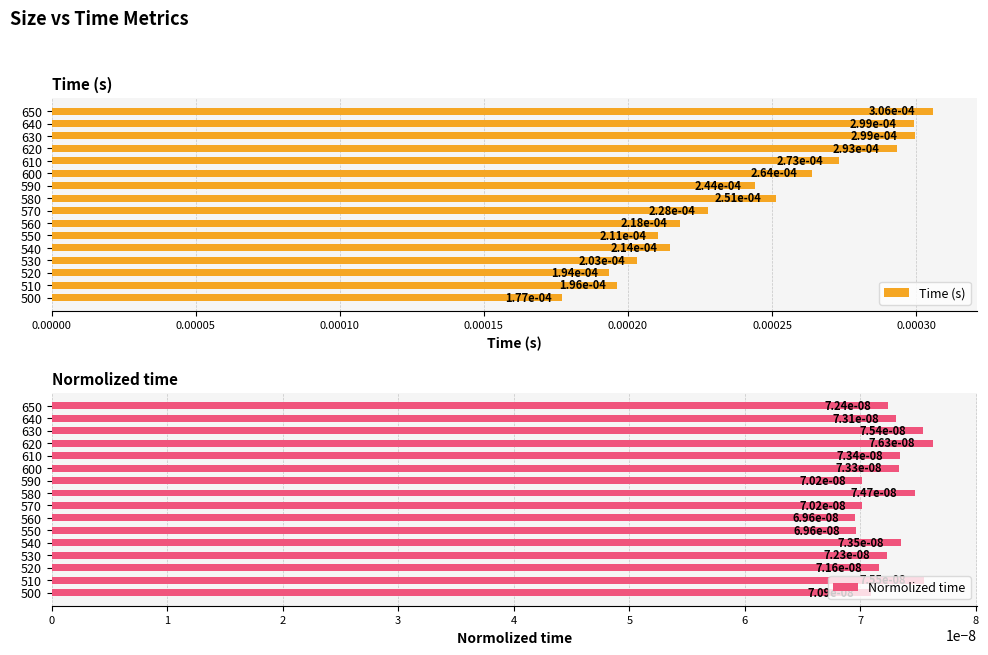

At which label does Time (s) reach its minimum?

500